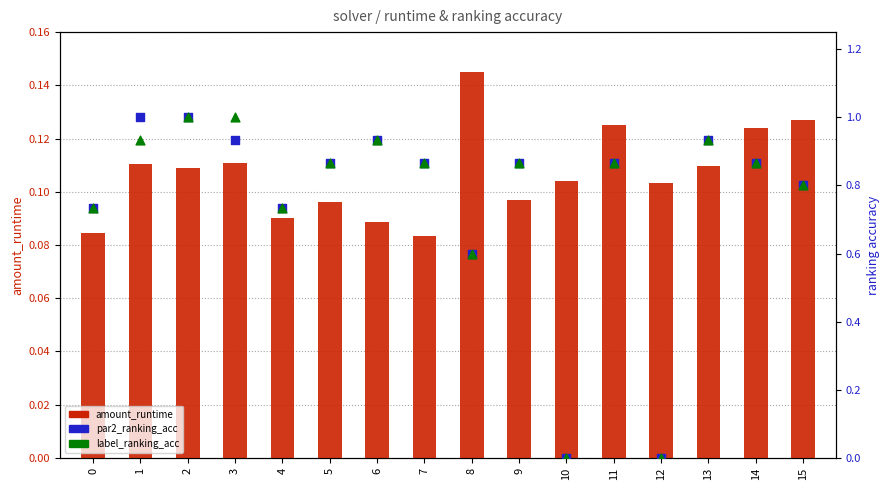

Which series has the largest total across all categories?

par2_ranking_acc